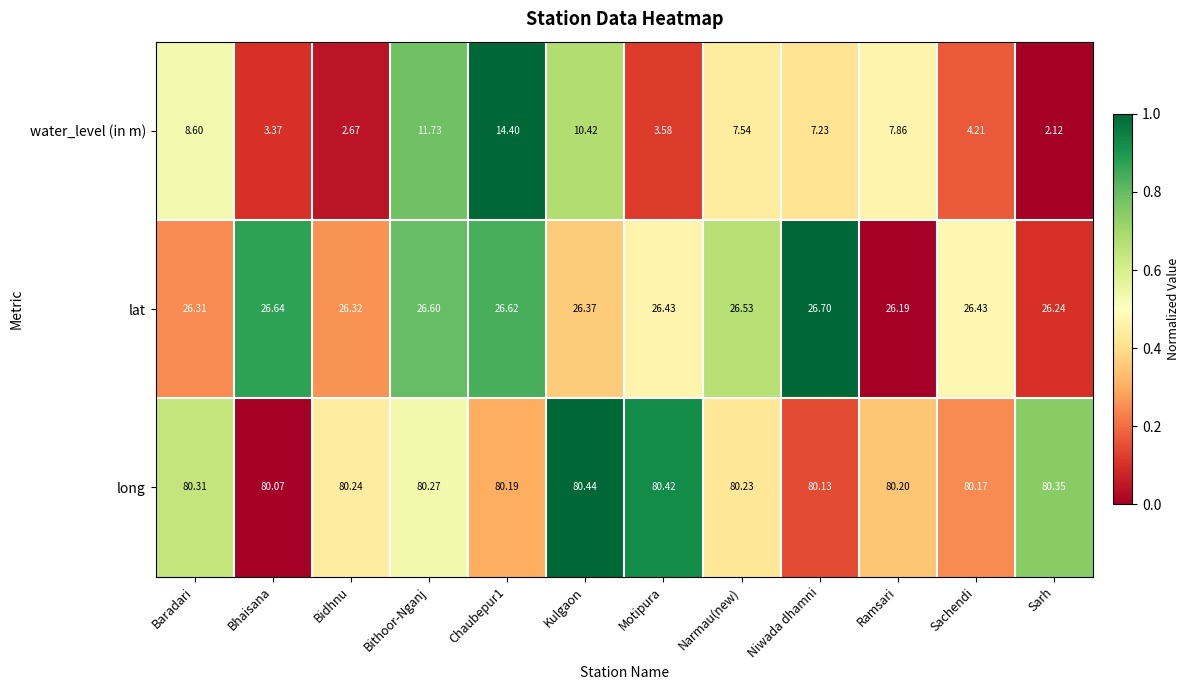

Which category has the highest value across all series?

Kulgaon